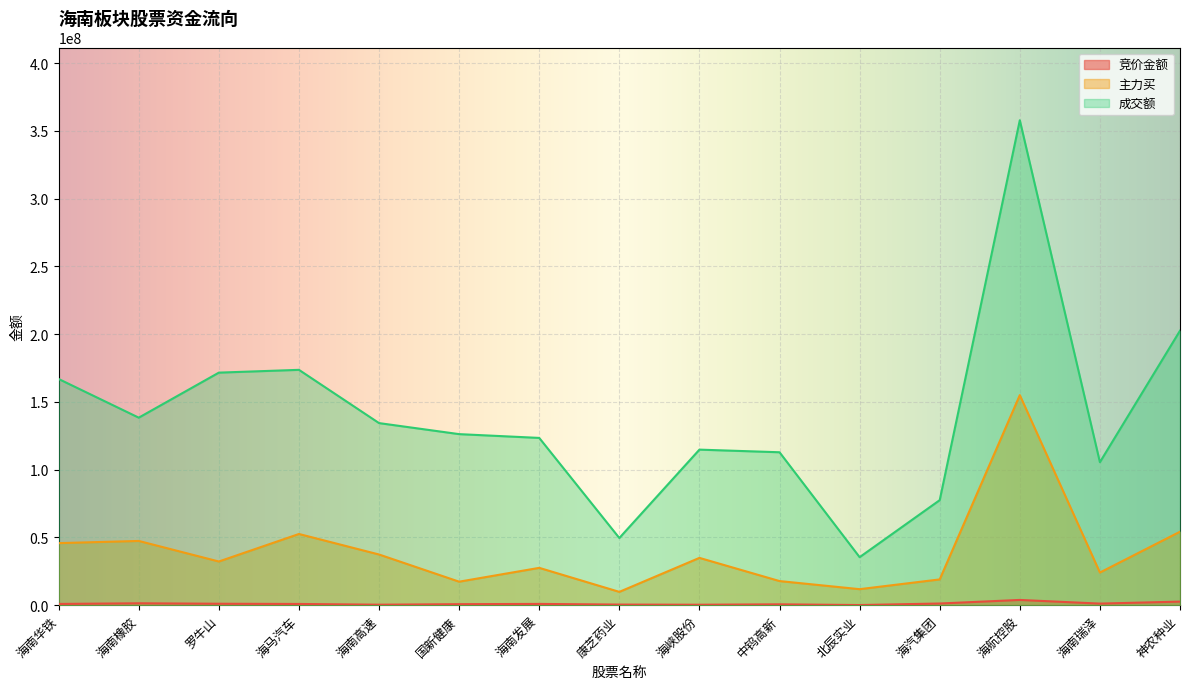

What position from the right is 海马汽车?

12